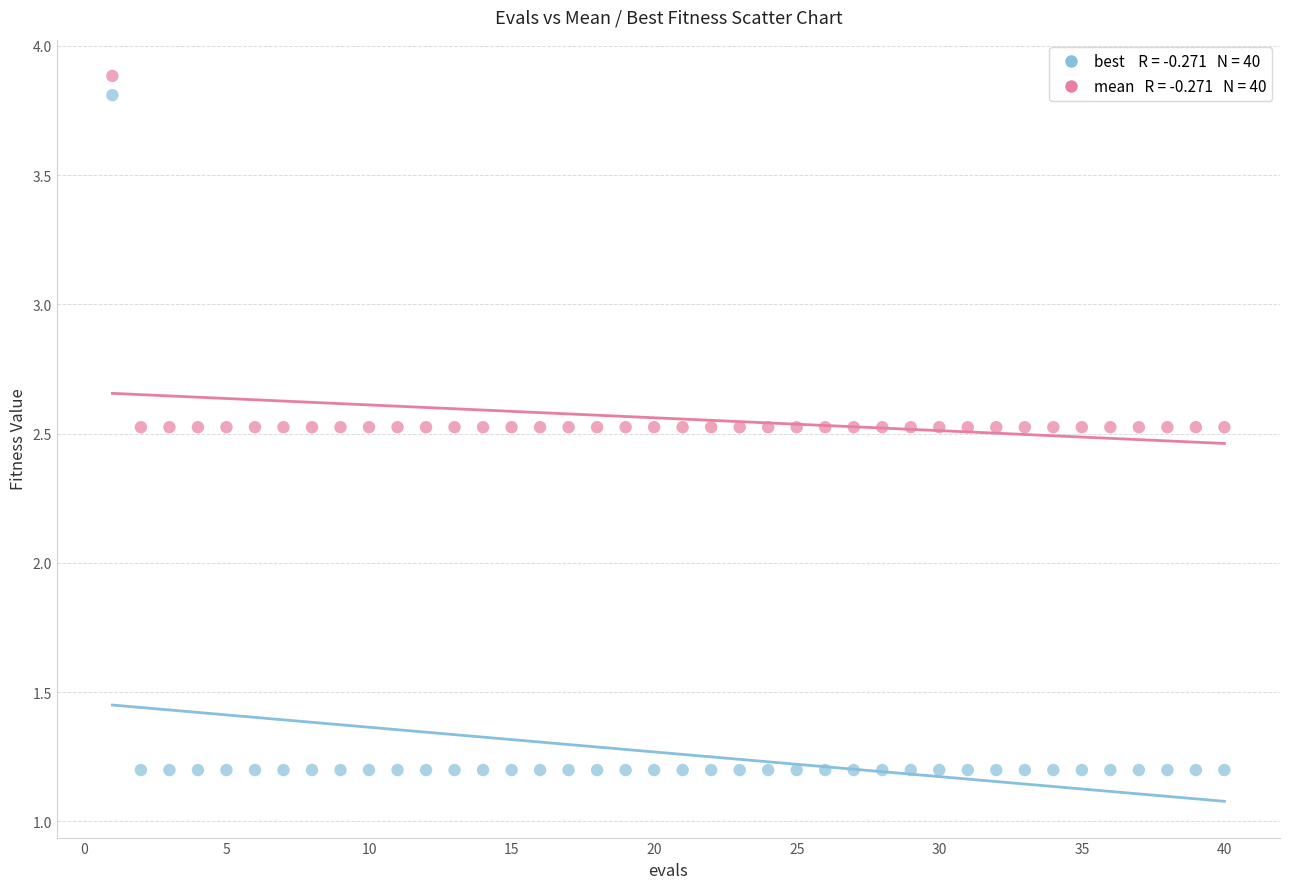

Across all data points, what is the range of X values (max minus min)?

39.0